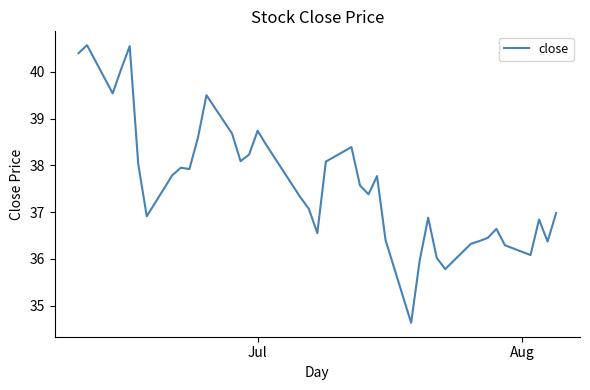

What is the difference between the maximum and minimum values?

5.9